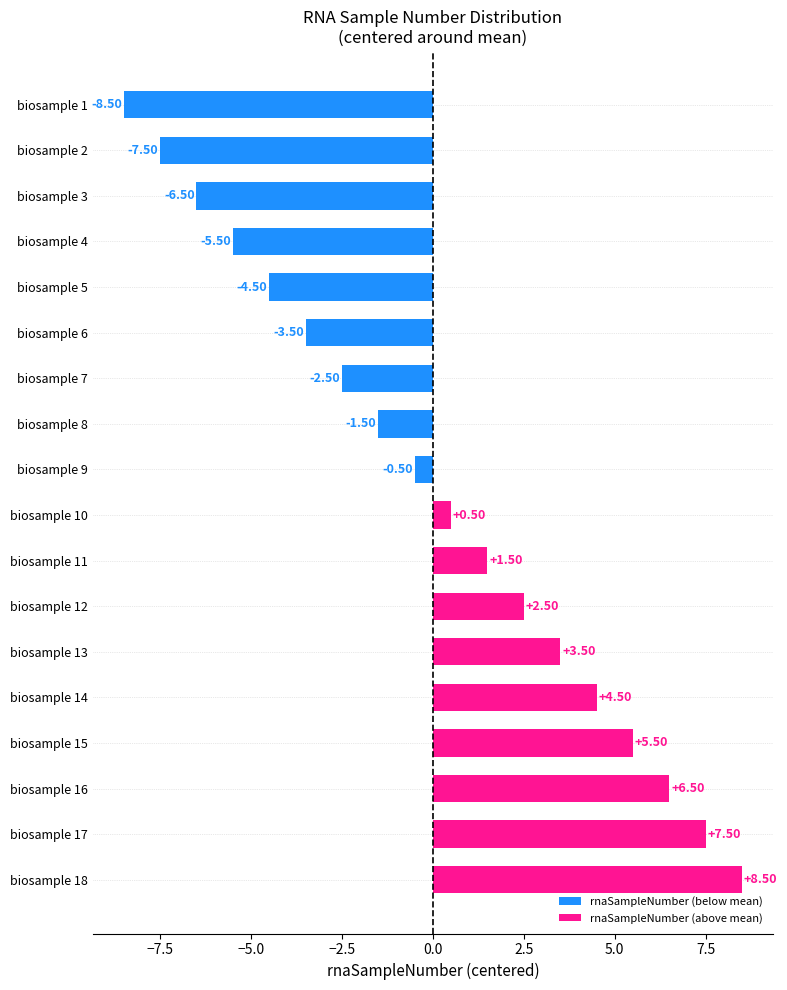

What is the change in value from biosample 6 to biosample 10?

+4.0